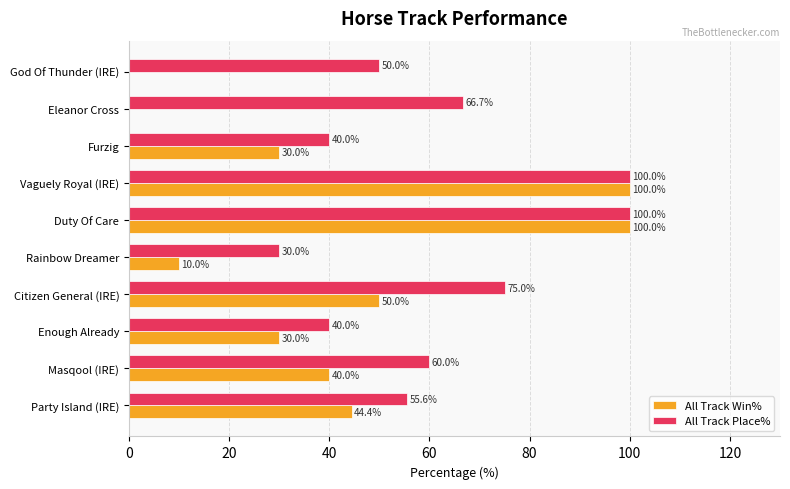

What is the maximum value for All Track Win%?

100.0